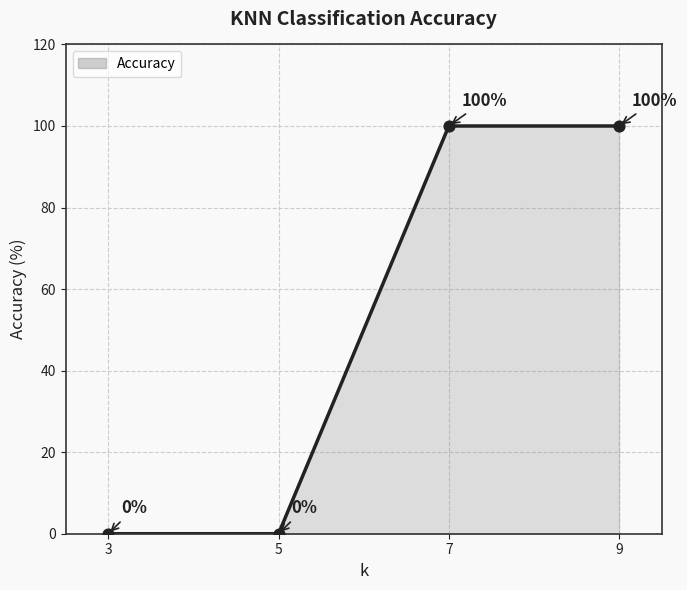

Between 7 and 3, which is larger?

7